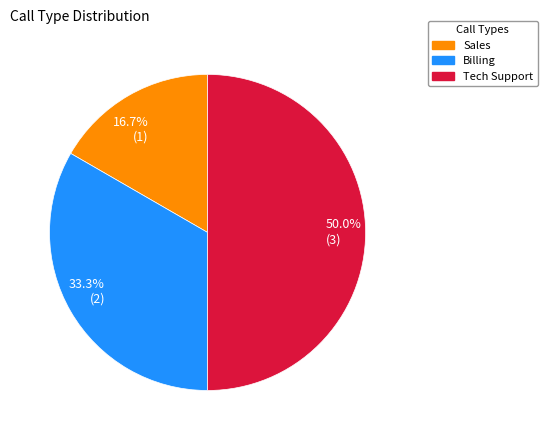

Does 33.3% (2) account for over 50% of the chart?

No